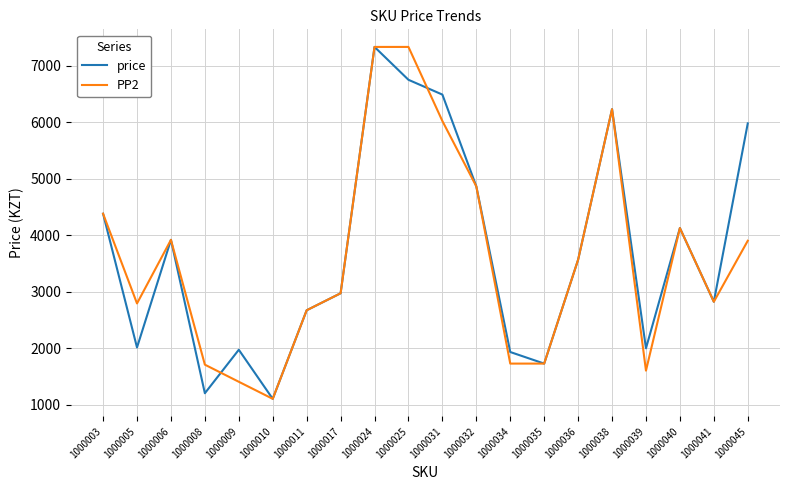

What is the approximate value of price at 1000011, to the nearest 100?

2700